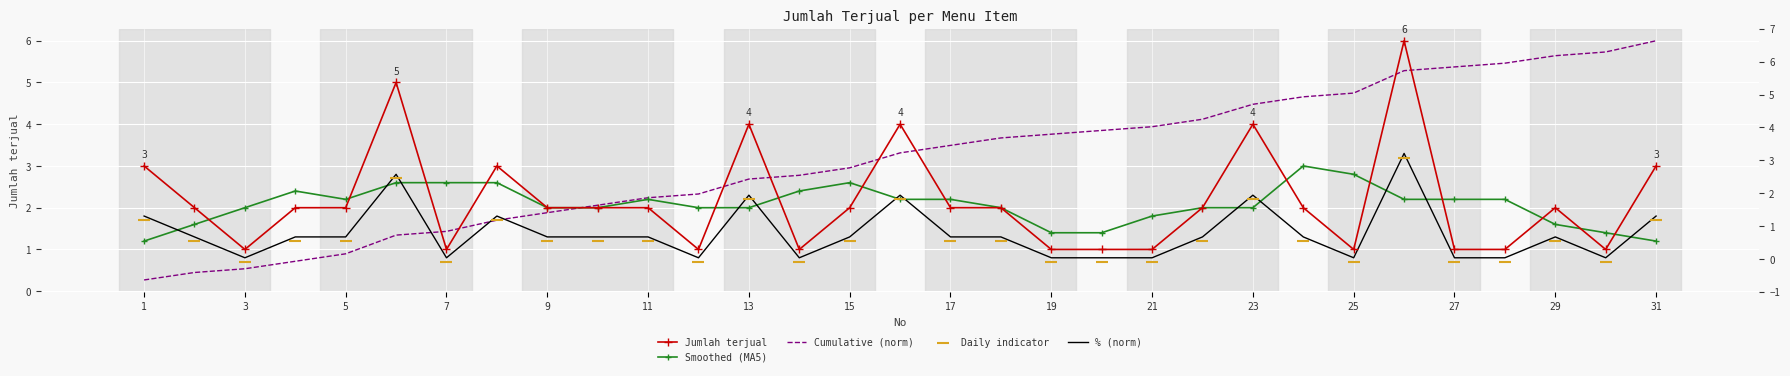

What is the total value across all series at 31?

14.0